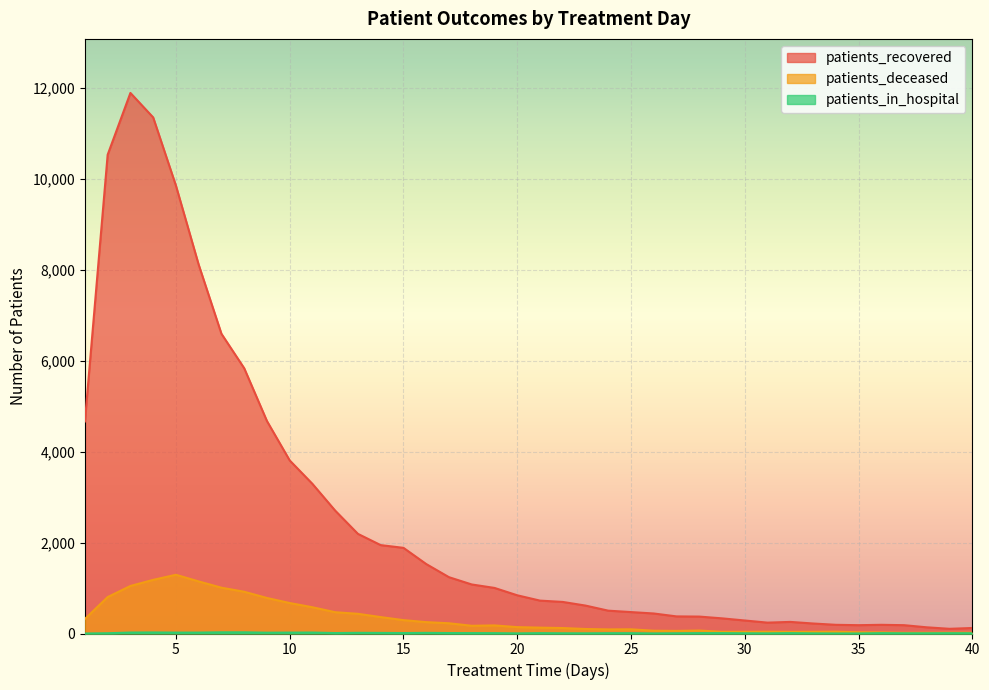

At which label is patients_recovered closest to 5993?

8